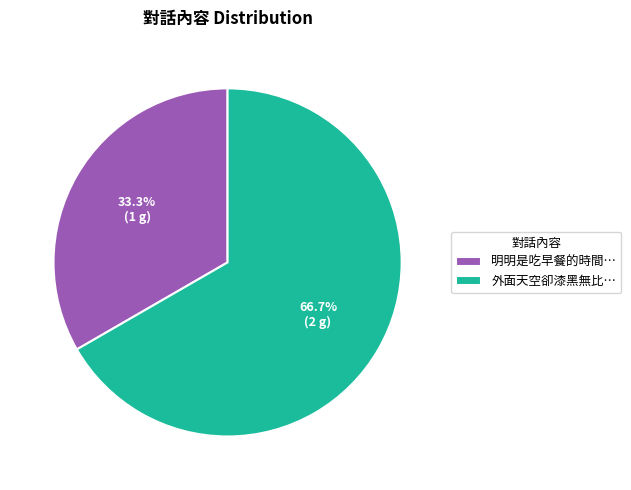

How many slices are in this pie chart?

2